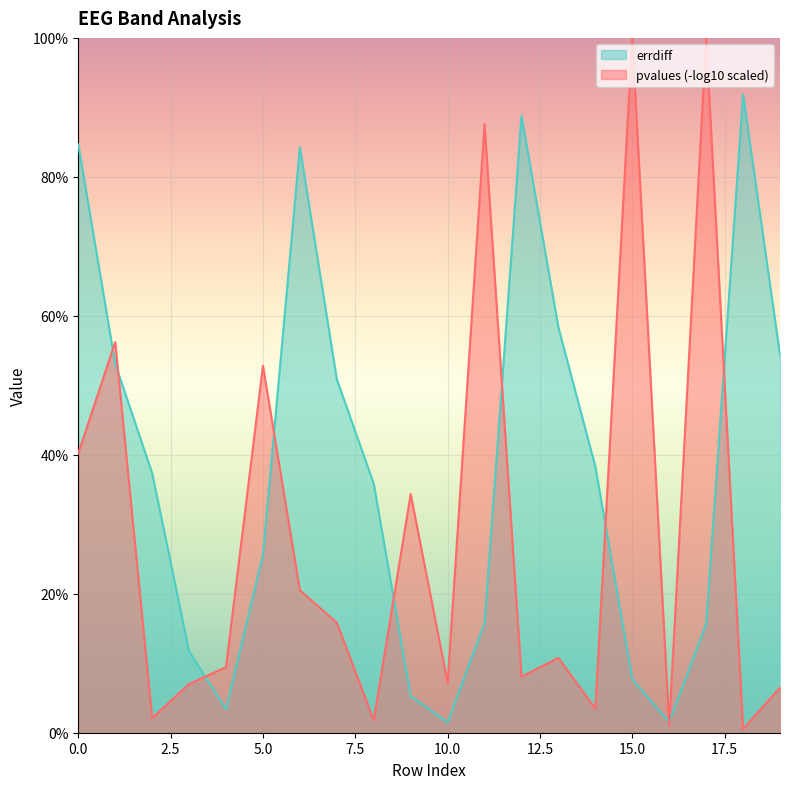

Reading left to right, extract all data points from this chart.

0=84.7	1=53.1	2=37.4	3=11.7	4=3.4	5=25.6	6=84.2	7=50.9	8=35.8	9=5.3	10=1.5	11=15.8	12=88.8	13=58.3	14=38.3	15=7.7	16=1.5	17=15.6	18=91.9	19=54.4